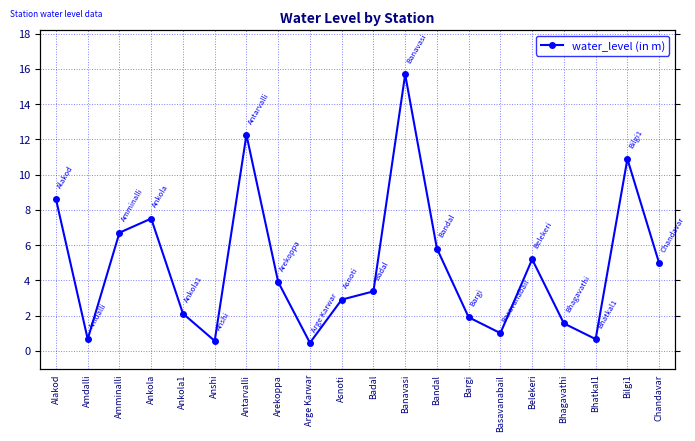

List the labels in order of value, smallest first.

Arge Karwar, Anshi, Amdalli, Bhatkal1, Basavanabail, Bhagavathi, Bargi, Ankola1, Asnoti, Badal, Arekoppa, Chandavar, Belekeri, Bandal, Amminalli, Ankola, Alakod, Bilgi1, Antarvalli, Banavasi